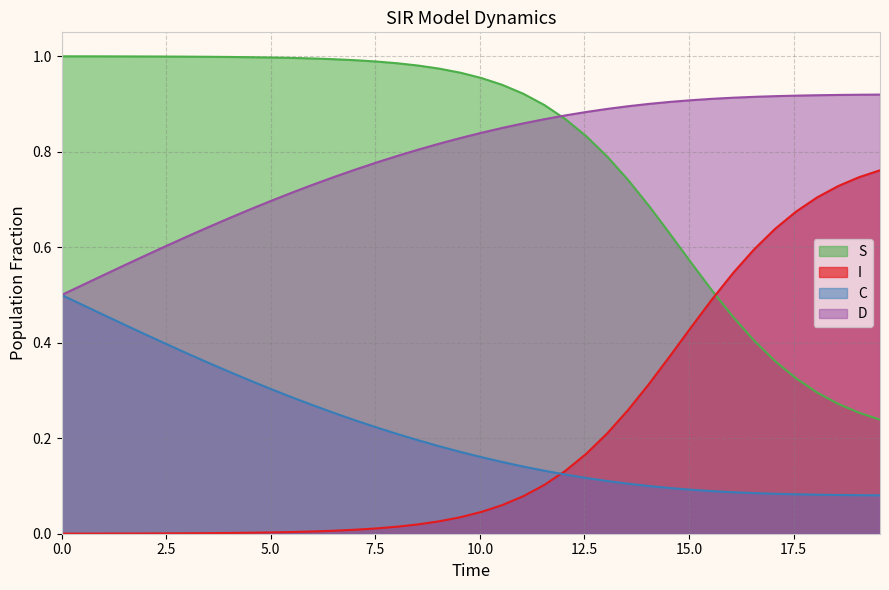

What is the value of the D point at the 3rd from the left?

0.5